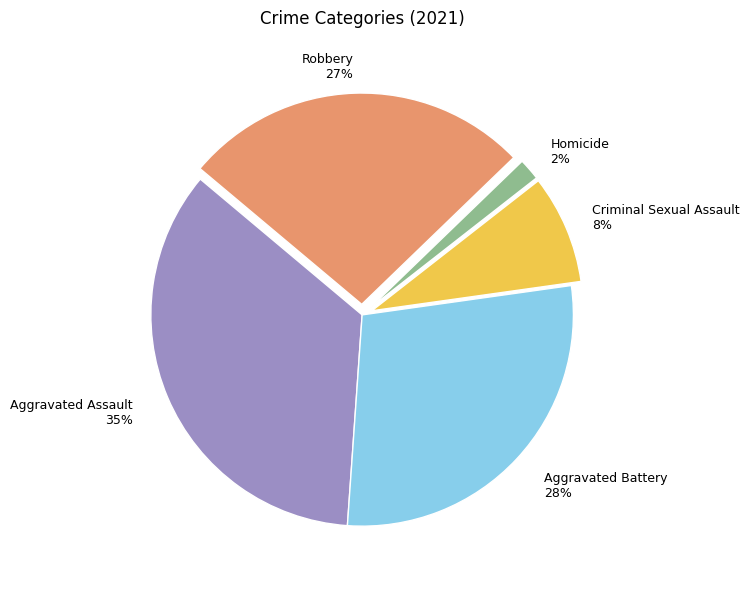

How many slices are in this pie chart?

5